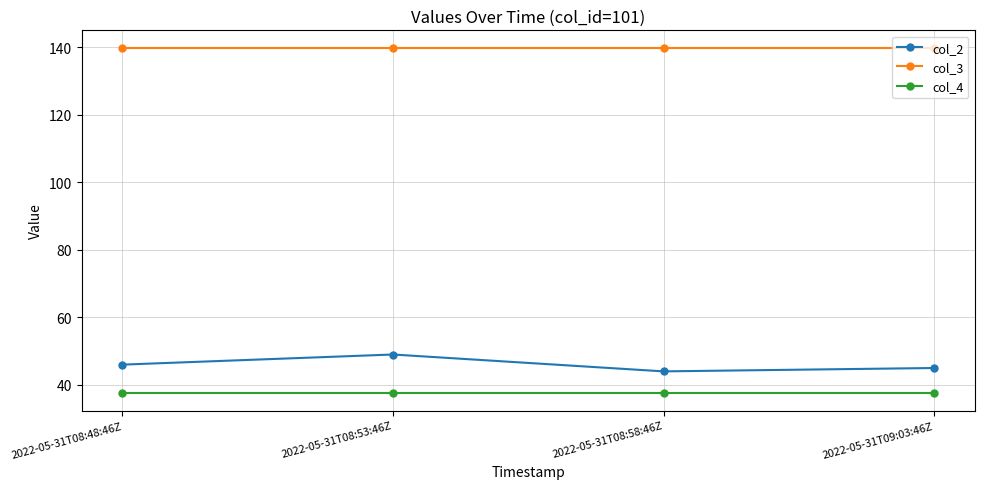

What is the label of the 2nd point from the right?

2022-05-31T08:58:46Z